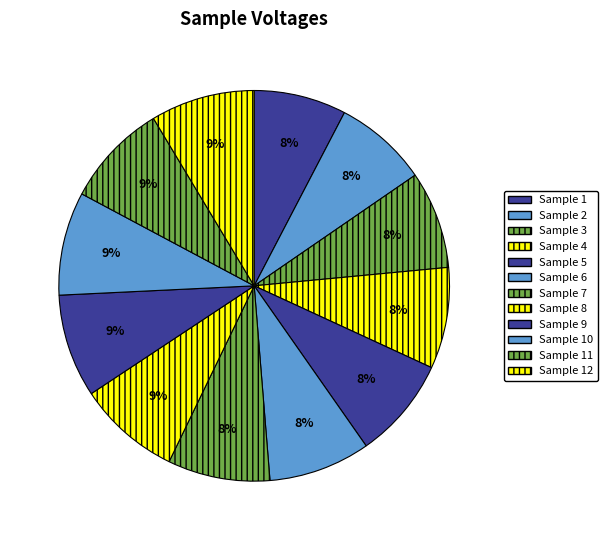

How many segments does this pie chart have?

12